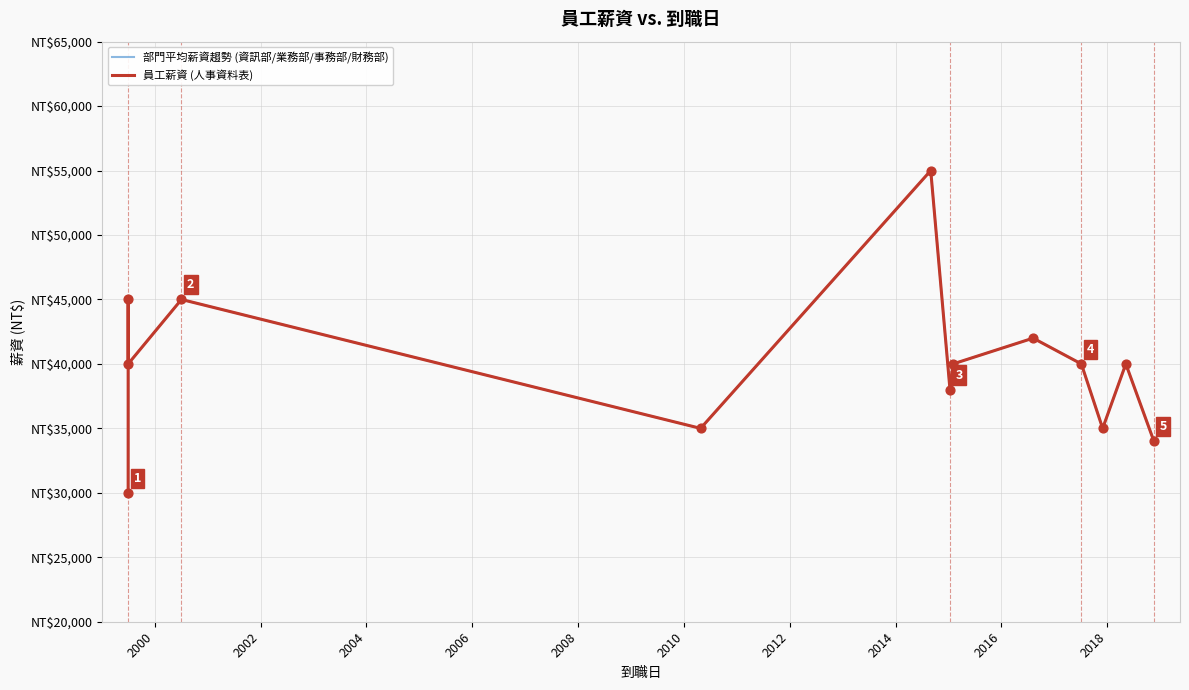

What is the total value across all series at 2010?

76000